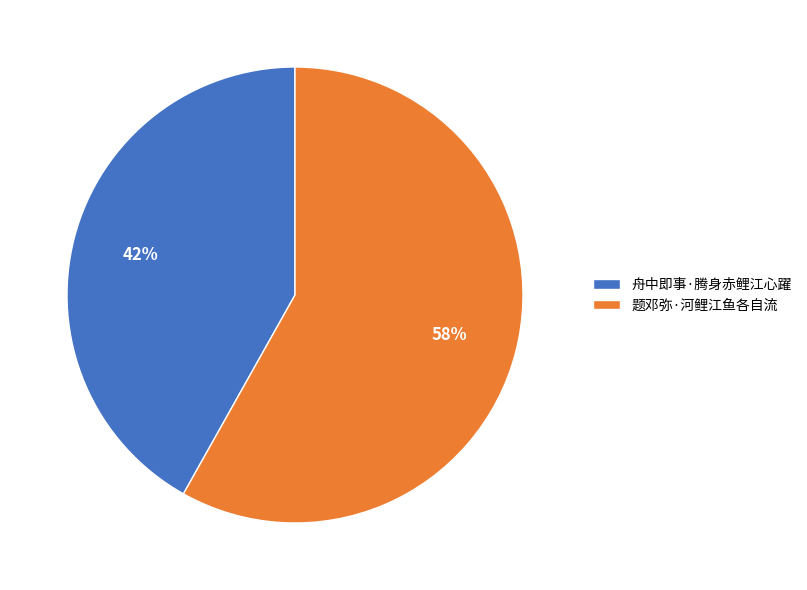

To the nearest percent, what is the combined percentage of 舟中即事·腾身赤鲤江心躍 and 题邓弥·河鲤江鱼各自流?

100%